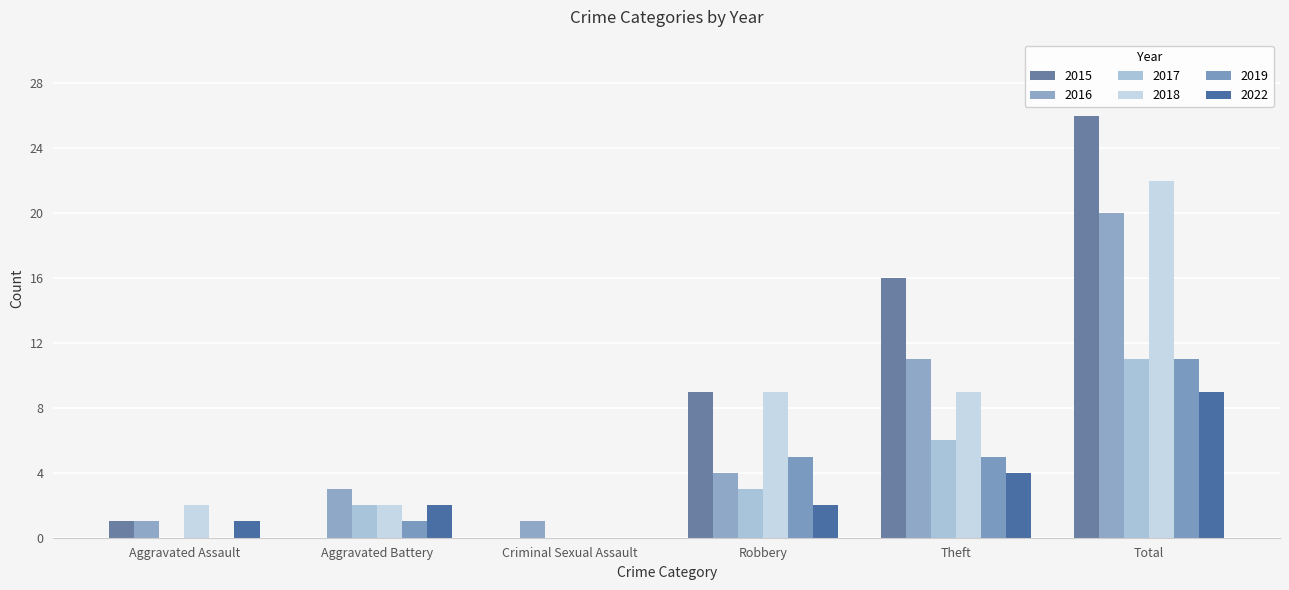

What is the average value of the 2017 series?

4